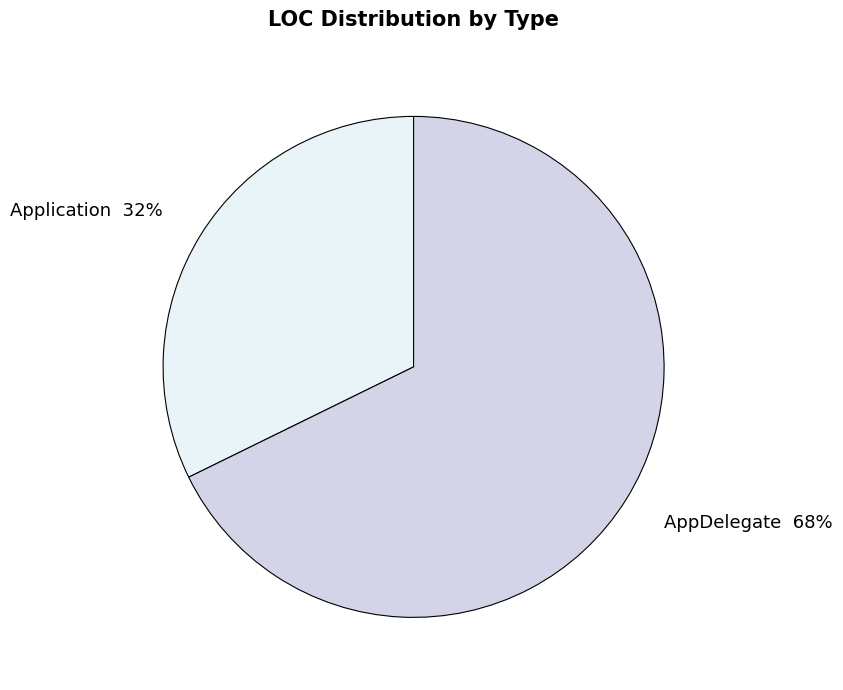

Rank the categories by value from lowest to highest.

Application, AppDelegate